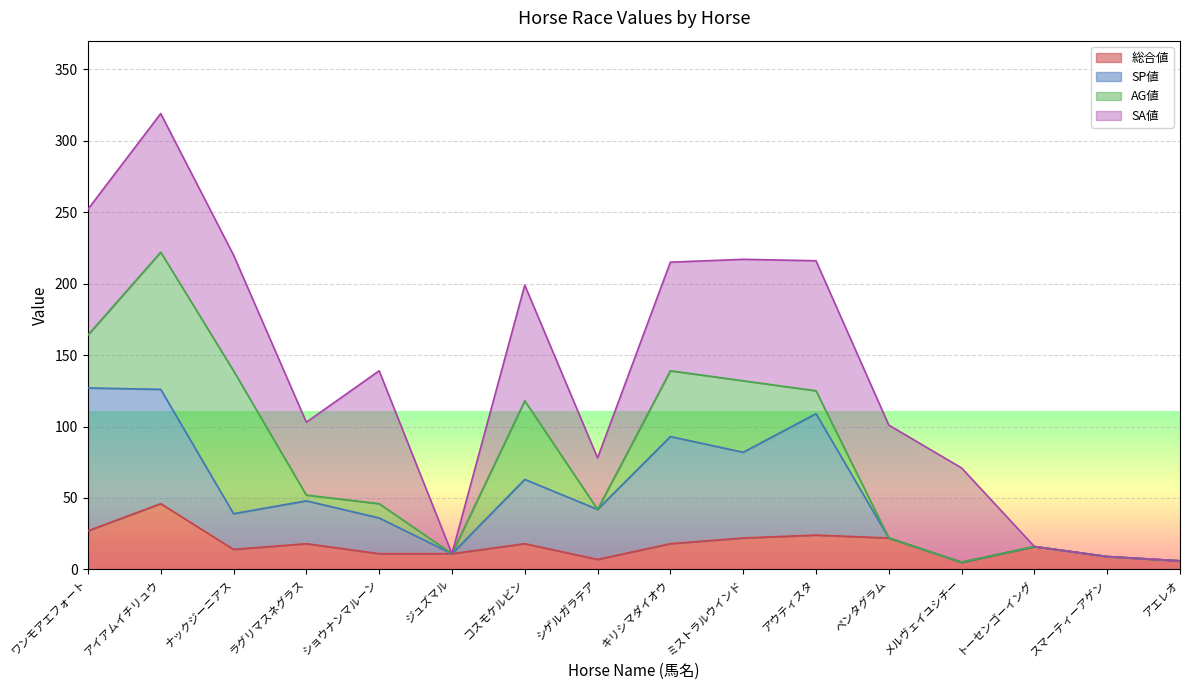

What is the highest value of the 総合値 series?

46